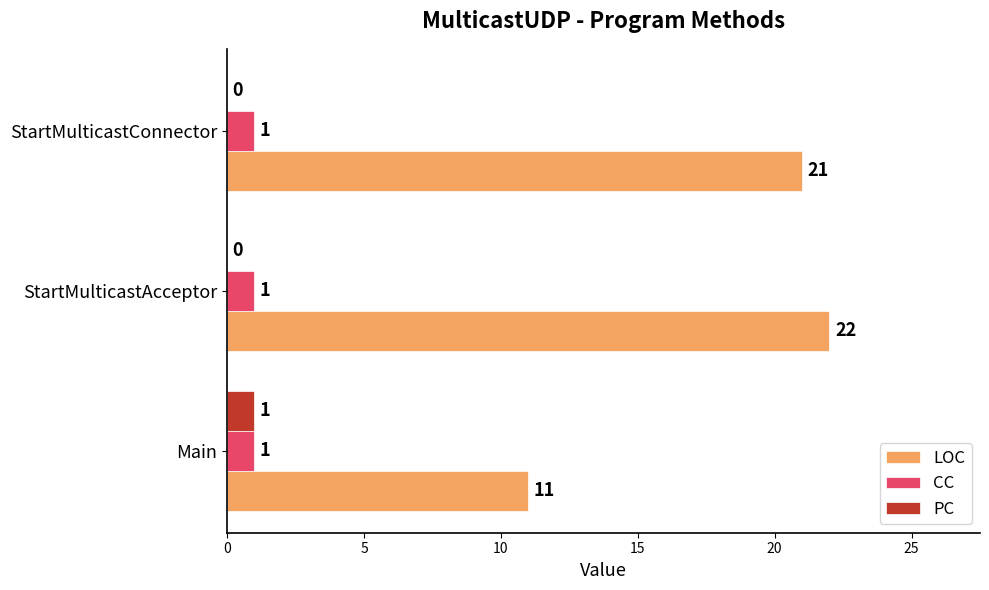

The value of PC at Main is 2. True or false?

False